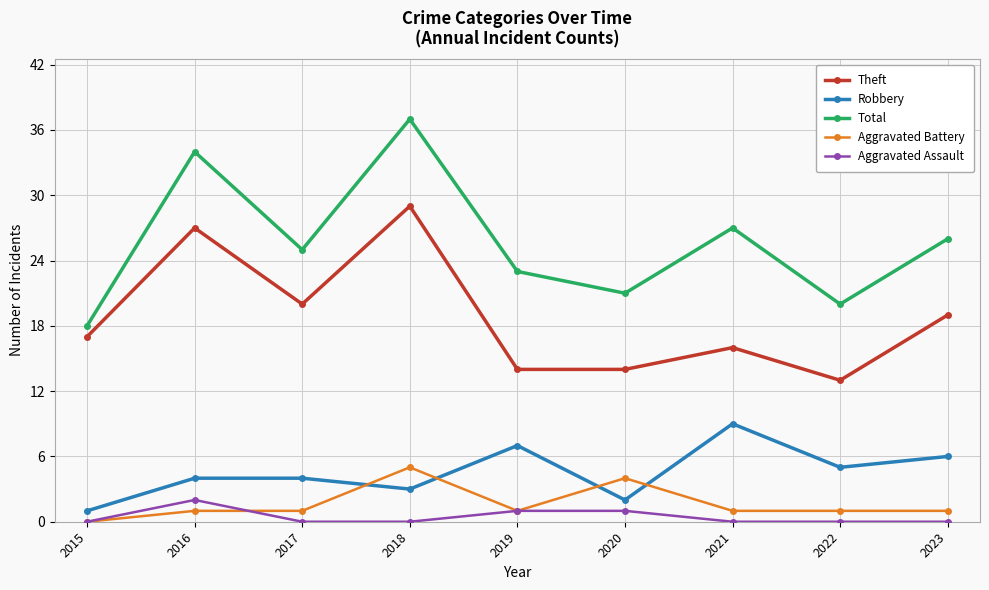

Is the value of Theft at 2017 greater than the value of Aggravated Battery at 2015?

Yes